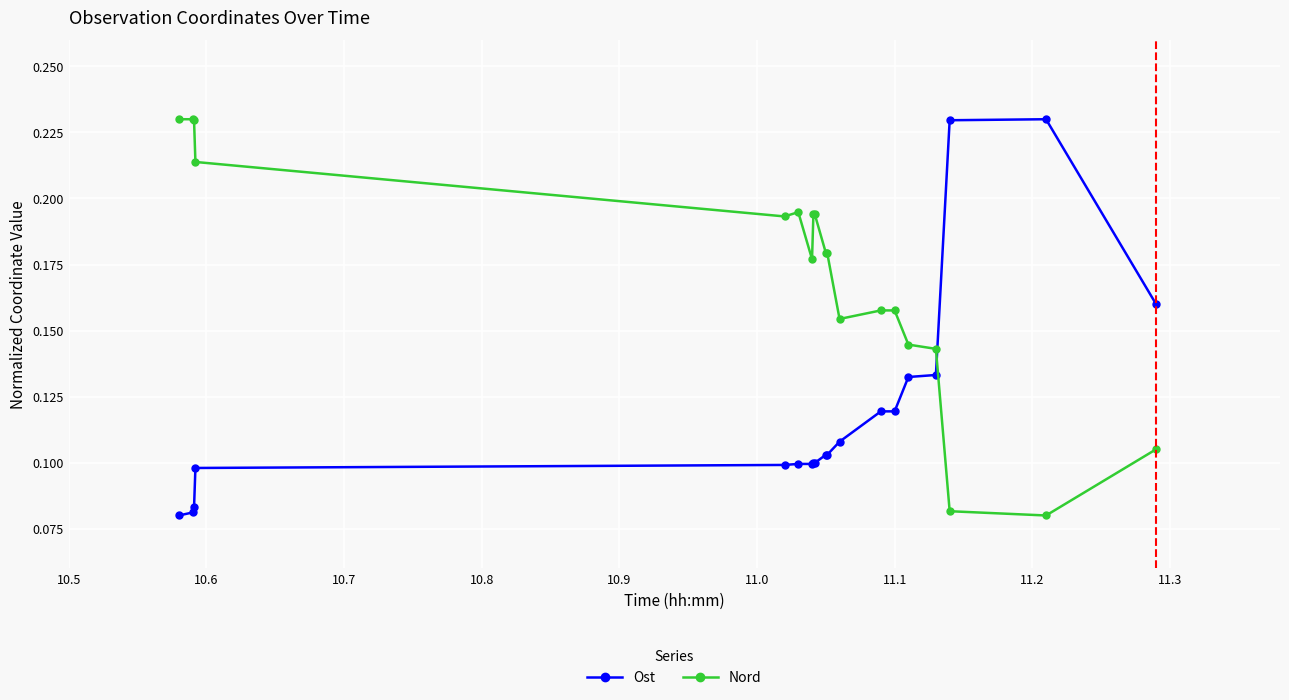

Rank the series by their average value, from highest to lowest.

Nord, Ost